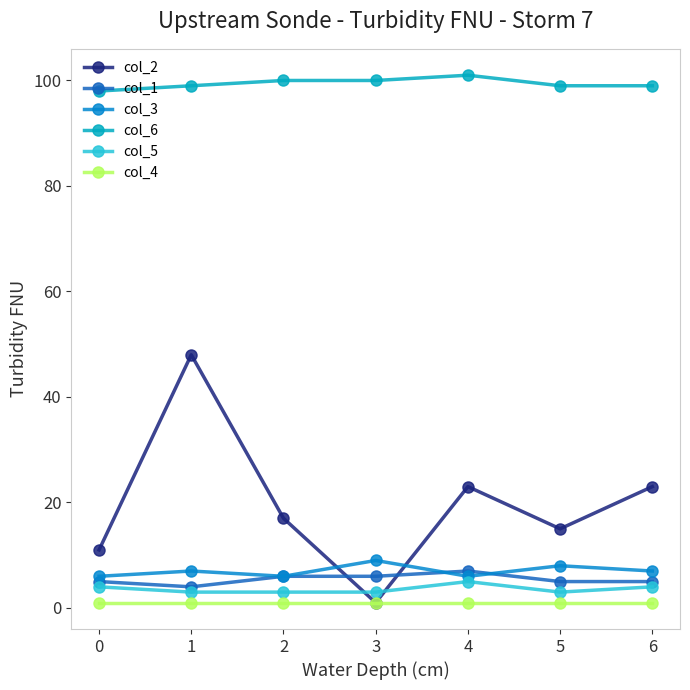

Is the value of col_6 at 0 greater than the value of col_5 at 1?

Yes